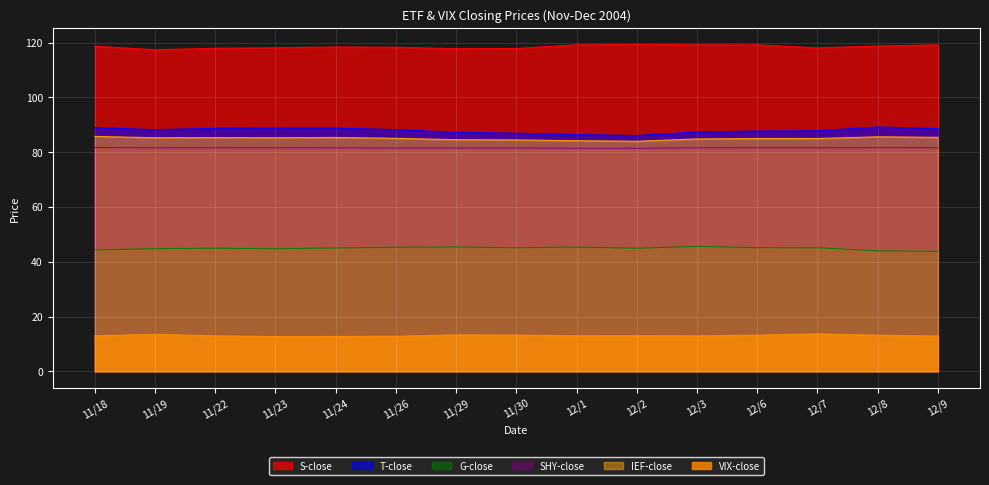

Reading left to right, transcribe all the data shown in this chart.

S-close: 11/18=118.7	11/19=117.4	11/22=118.0	11/23=118.2	11/24=118.4	11/26=118.4	11/29=117.8	11/30=117.9	12/1=119.2	12/2=119.3	12/3=119.2	12/6=119.2	12/7=118.1	12/8=118.8	12/9=119.2
T-close: 11/18=89.0	11/19=88.3	11/22=88.7	11/23=88.8	11/24=88.8	11/26=88.2	11/29=87.3	11/30=86.9	12/1=86.5	12/2=86.1	12/3=87.4	12/6=87.7	12/7=87.9	12/8=89.2	12/9=88.6
G-close: 11/18=44.4	11/19=44.8	11/22=45.0	11/23=44.8	11/24=45.0	11/26=45.3	11/29=45.4	11/30=45.1	12/1=45.4	12/2=45.0	12/3=45.6	12/6=45.2	12/7=45.1	12/8=44.0	12/9=43.8
SHY-close: 11/18=81.7	11/19=81.6	11/22=81.6	11/23=81.6	11/24=81.6	11/26=81.5	11/29=81.5	11/30=81.5	12/1=81.5	12/2=81.4	12/3=81.6	12/6=81.6	12/7=81.6	12/8=81.6	12/9=81.6
IEF-close: 11/18=85.8	11/19=85.3	11/22=85.4	11/23=85.3	11/24=85.4	11/26=85.1	11/29=84.6	11/30=84.5	12/1=84.2	12/2=84.0	12/3=84.9	12/6=85.0	12/7=85.0	12/8=85.6	12/9=85.4
VIX-close: 11/18=13.0	11/19=13.5	11/22=13.0	11/23=12.7	11/24=12.7	11/26=12.8	11/29=13.3	11/30=13.2	12/1=13.0	12/2=13.0	12/3=13.0	12/6=13.2	12/7=13.7	12/8=13.2	12/9=12.9